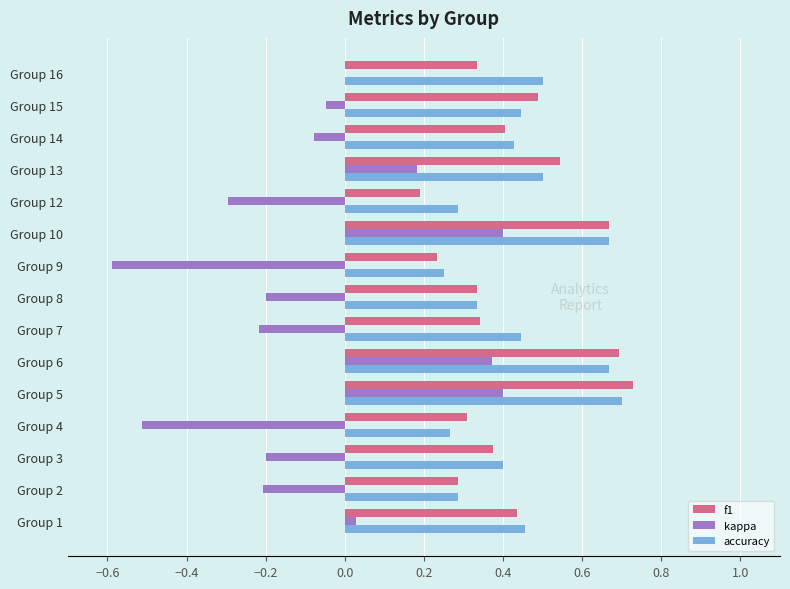

Is the value of f1 at Group 2 greater than the value of kappa at Group 8?

Yes